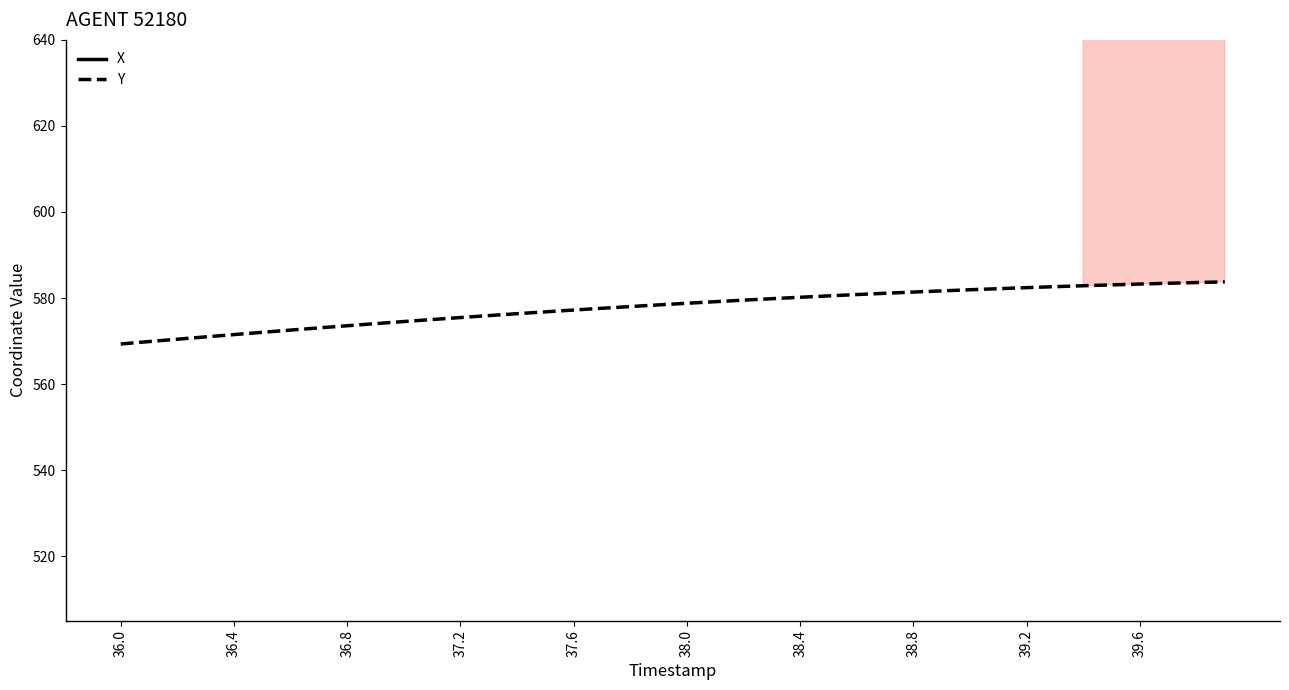

What is the maximum value for Y?

583.8